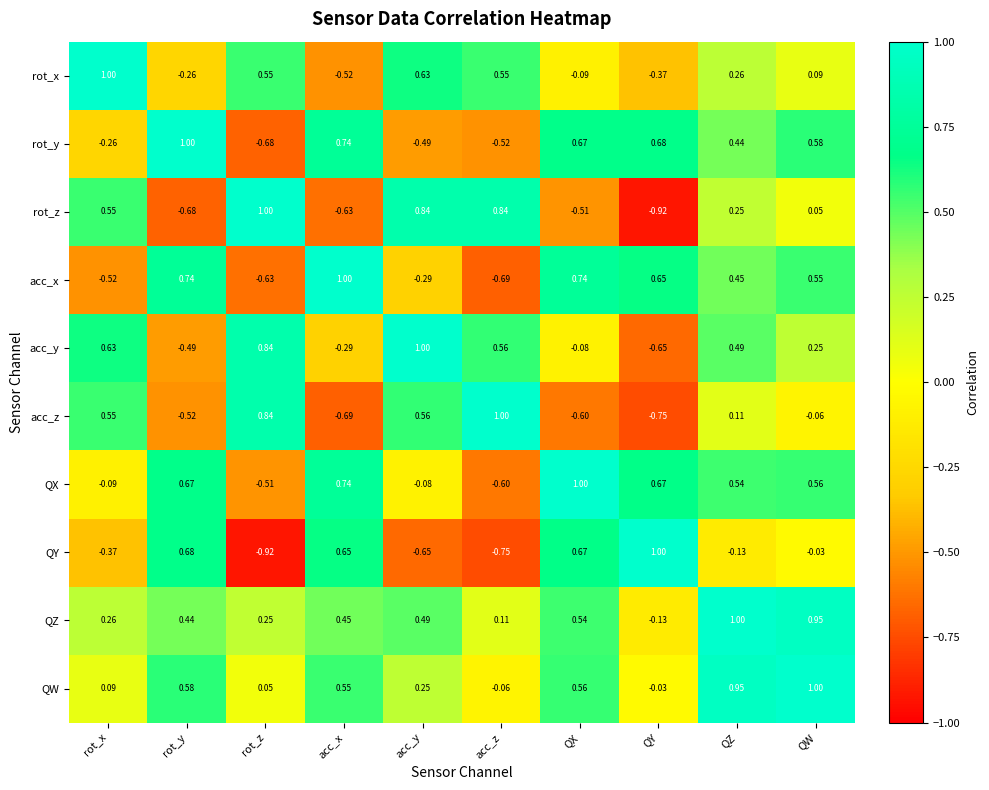

Which series has the largest total across all categories?

QZ